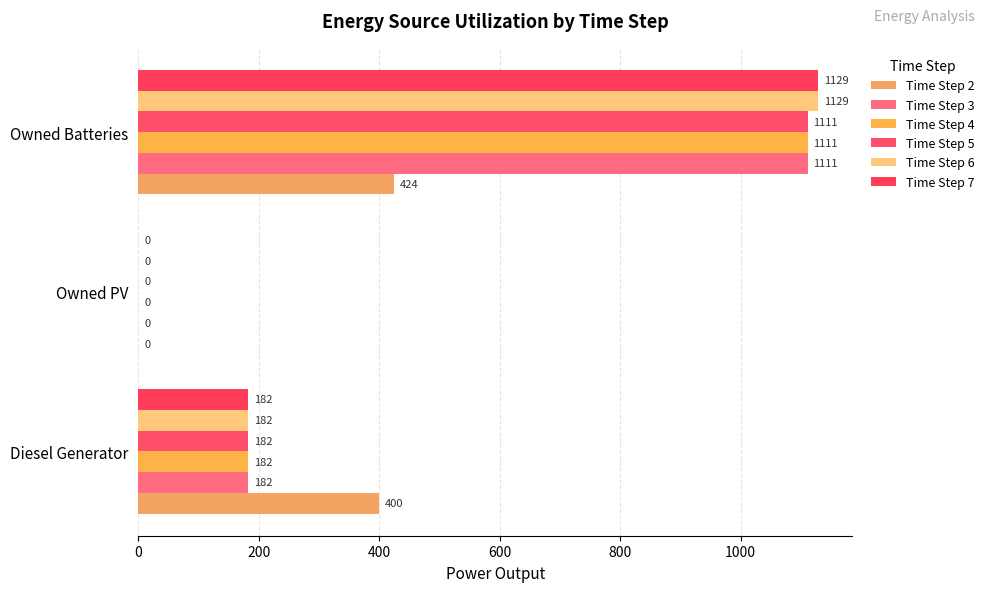

How many positive values does the Time Step 4 series have?

2